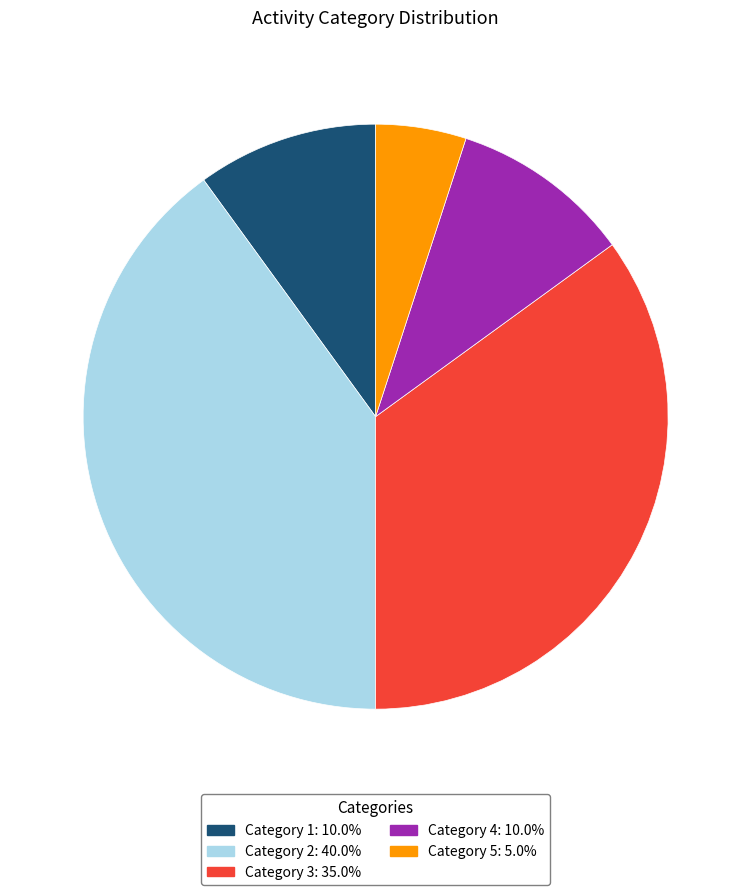

Count the number of slices in the pie.

5